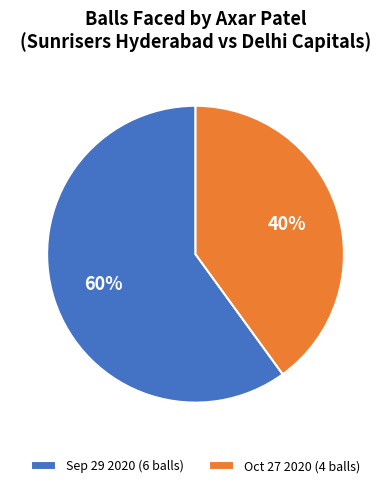

To the nearest percent, what is the average slice percentage?

50%